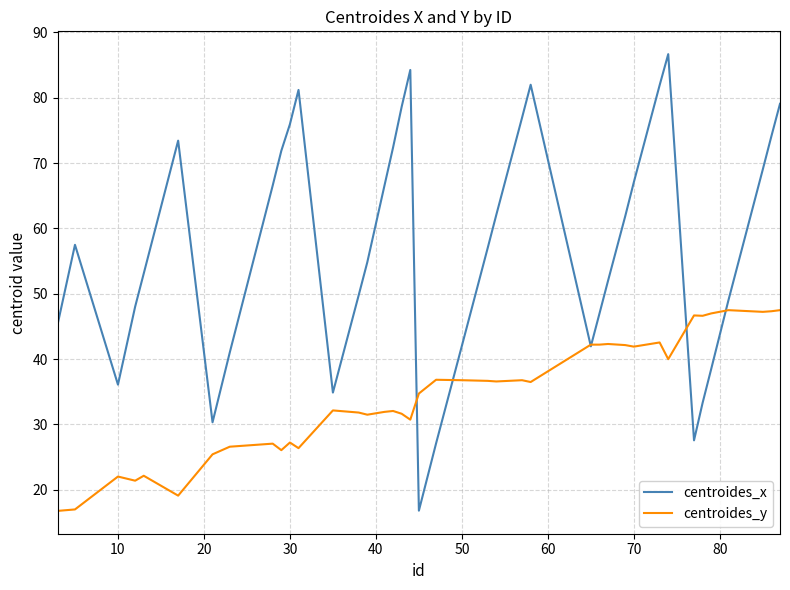

List the series in order of their peak value, lowest first.

centroides_y, centroides_x